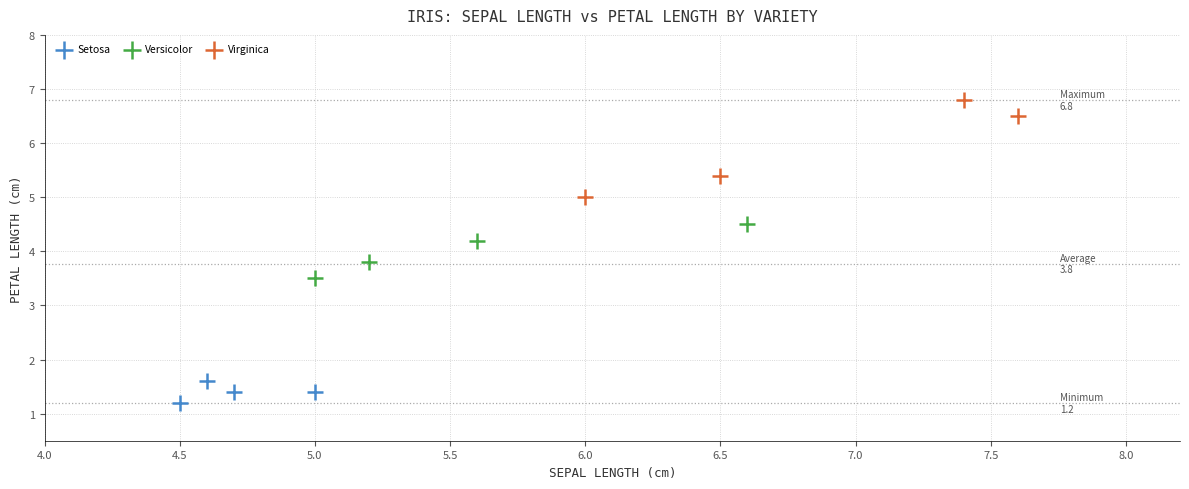

Which series contains the highest Y value?

Virginica